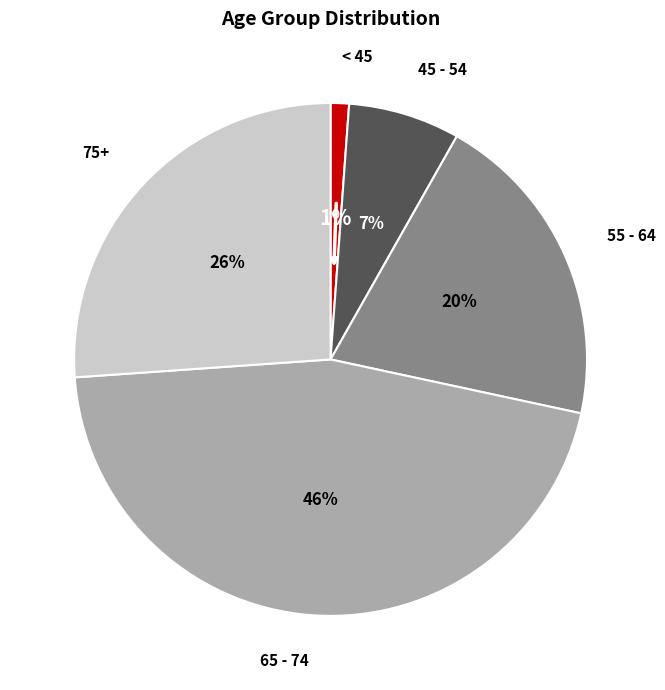

Is there any slice that represents more than half of the pie?

No